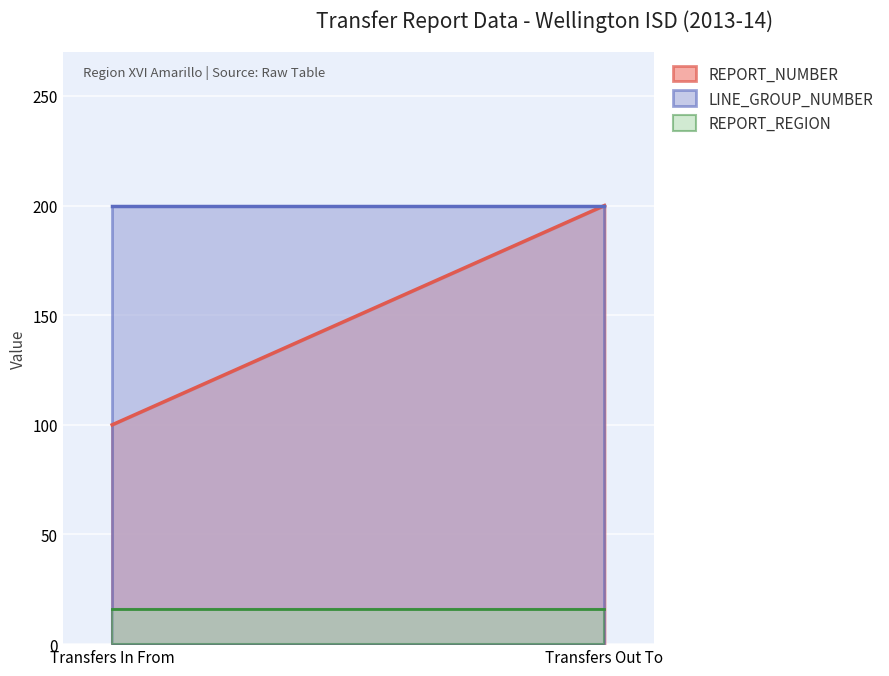

What value does the LINE_GROUP_NUMBER series have at Transfers In From?

200